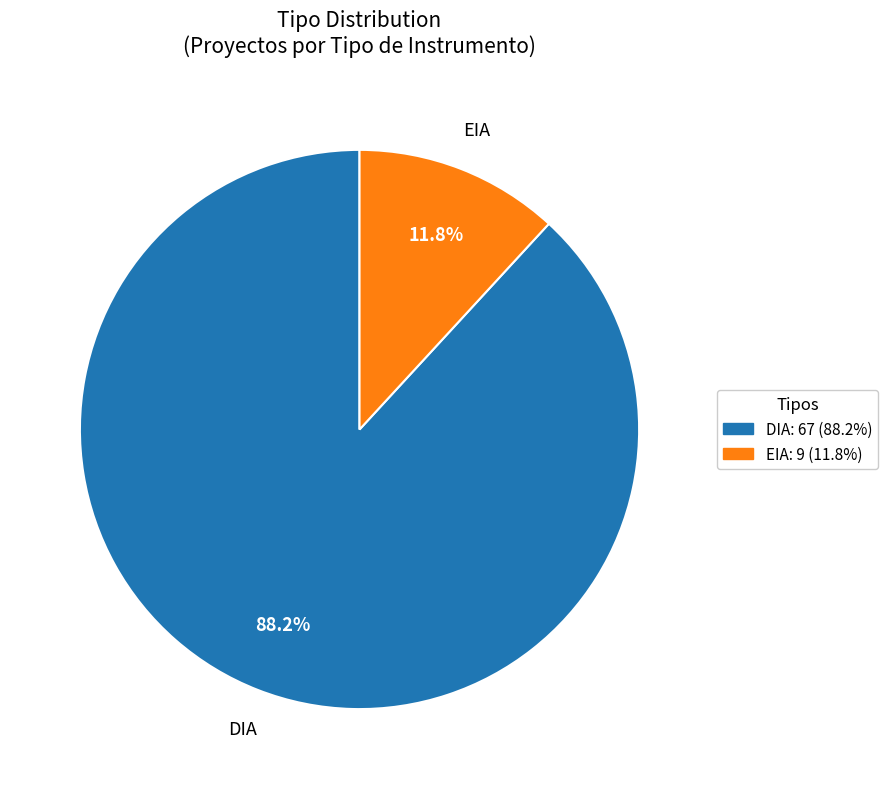

To the nearest percent, what is the difference between the EIA and DIA slice percentages?

76%